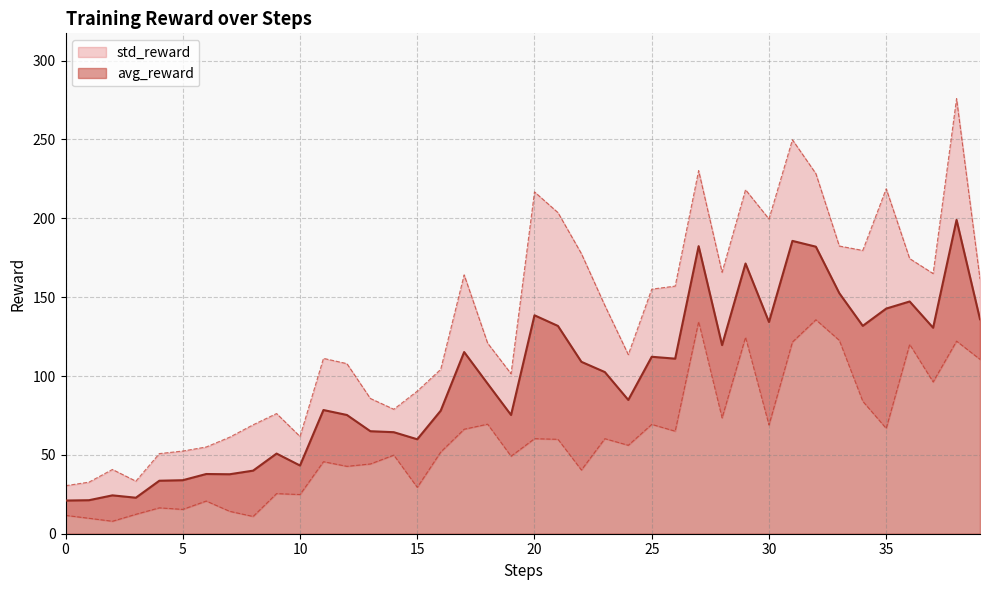

Reading right to left, transcribe all the data shown in this chart.

39=136.0	38=199.0	37=130.6	36=147.2	35=142.8	34=131.8	33=152.5	32=182.0	31=185.7	30=134.2	29=171.3	28=119.6	27=182.3	26=111.0	25=112.2	24=84.8	23=102.5	22=109.0	21=131.8	20=138.5	19=75.3	18=95.2	17=115.2	16=78.0	15=59.9	14=64.4	13=65.0	12=75.3	11=78.4	10=43.2	9=50.8	8=40.0	7=37.7	6=37.9	5=33.9	4=33.6	3=22.8	2=24.3	1=21.2	0=21.0